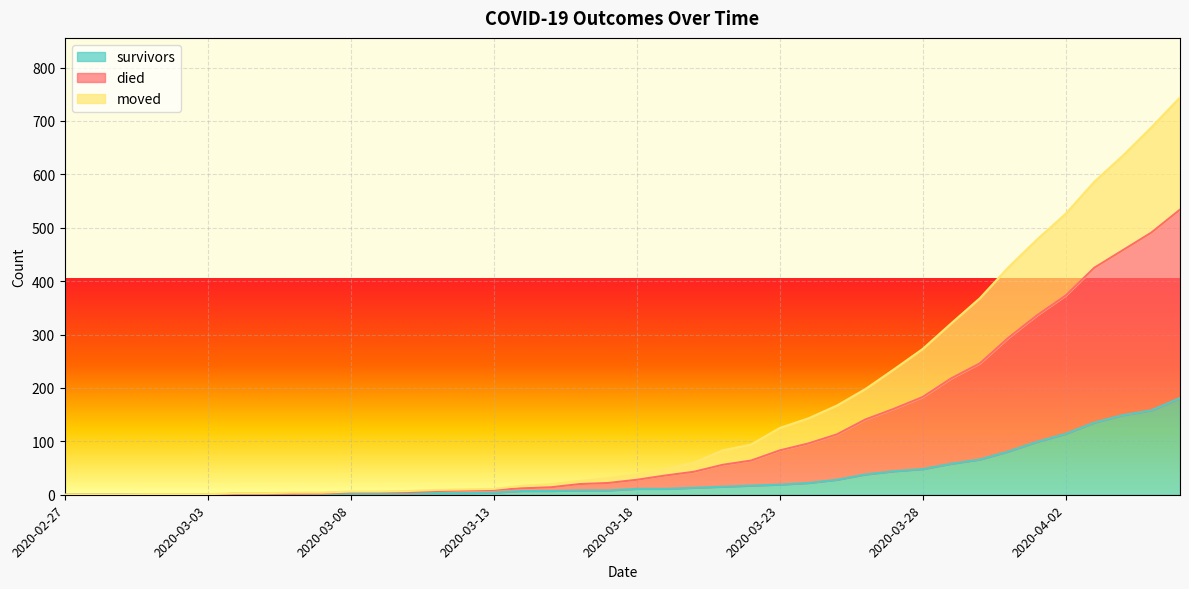

Rank the series by their average value, from lowest to highest.

survivors, moved, died